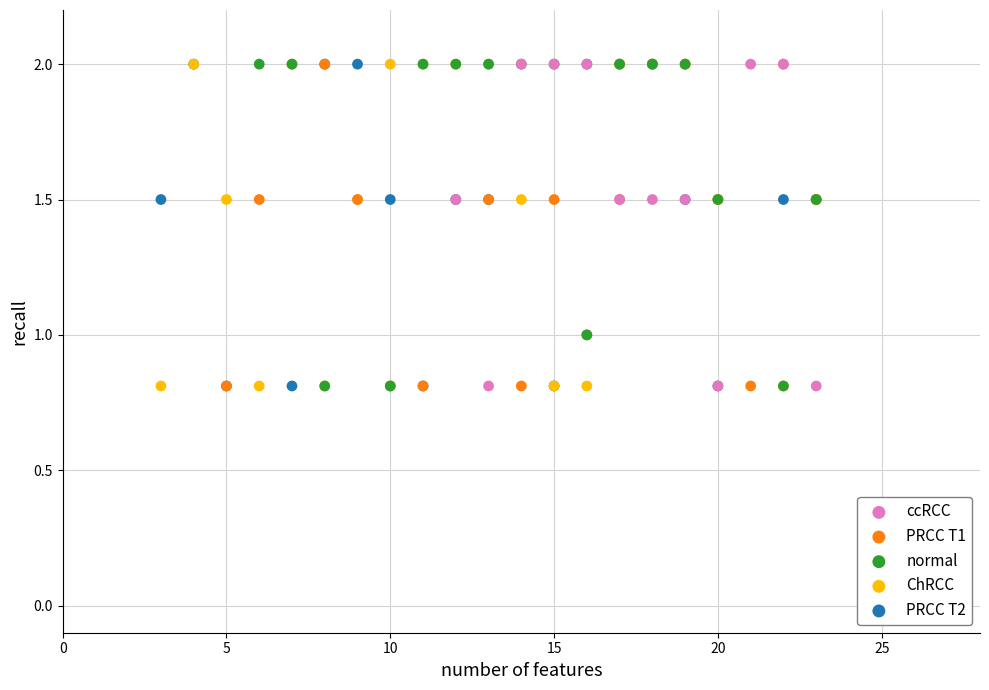

What are all the series names shown in the legend?

ccRCC, PRCC T1, normal, ChRCC, PRCC T2